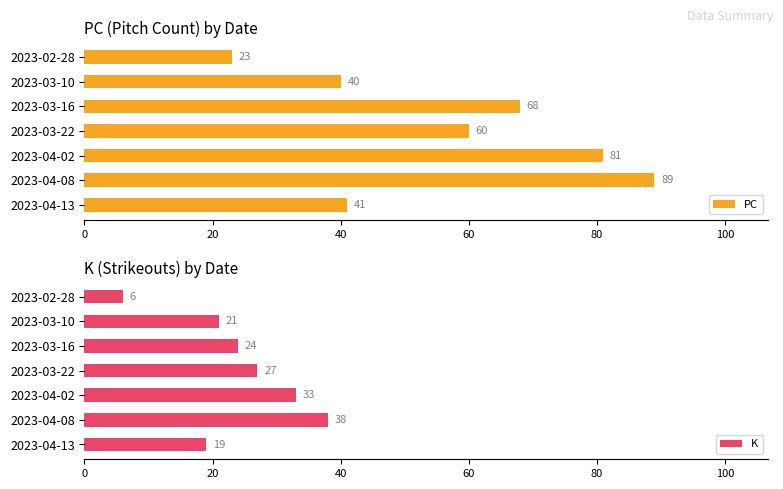

How many values in the PC series exceed 60?

3